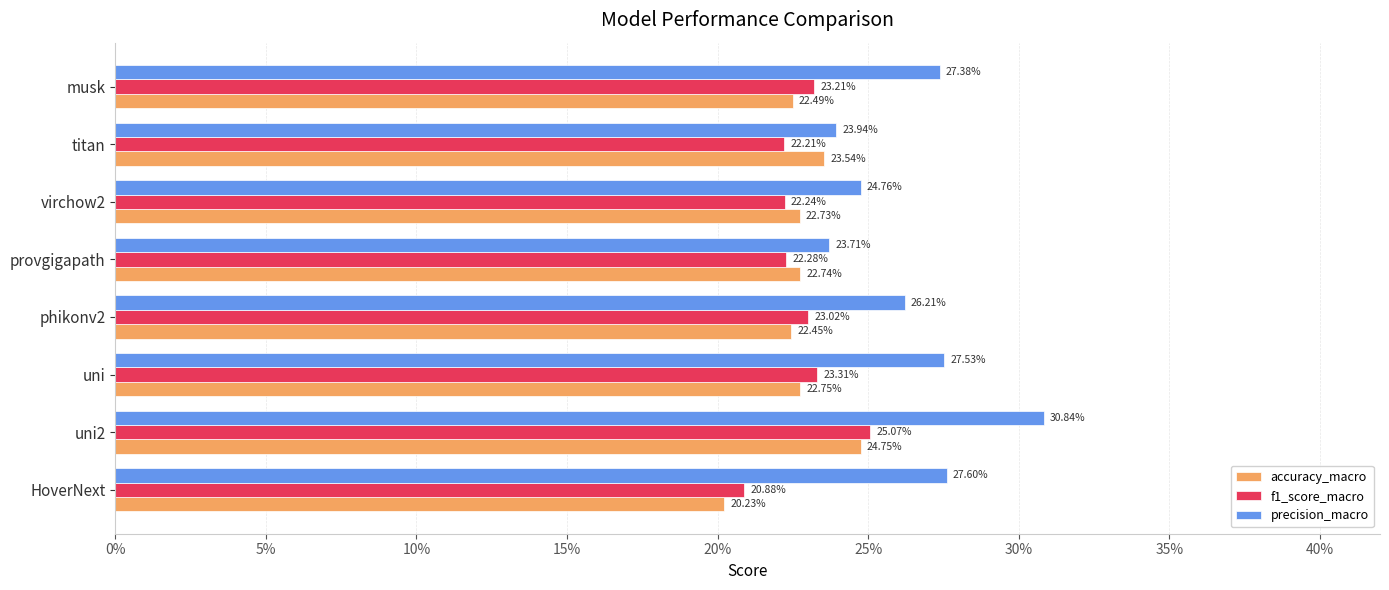

What are all the series names shown in the legend?

accuracy_macro, f1_score_macro, precision_macro